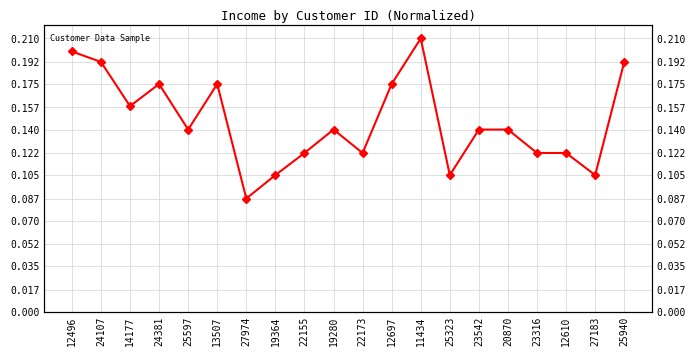

What is the value of the 16th point from the left?

0.1